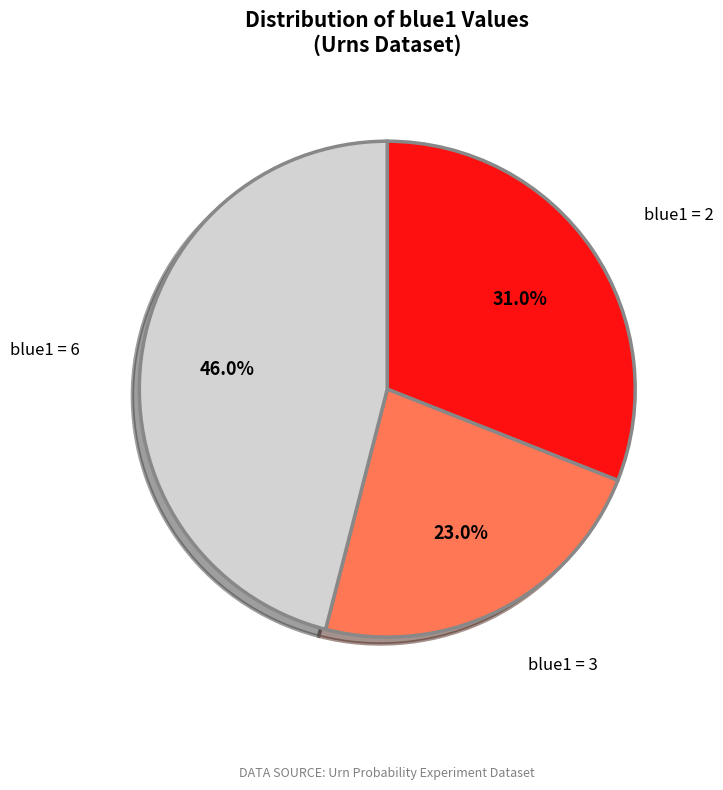

Does any single category account for the majority?

No